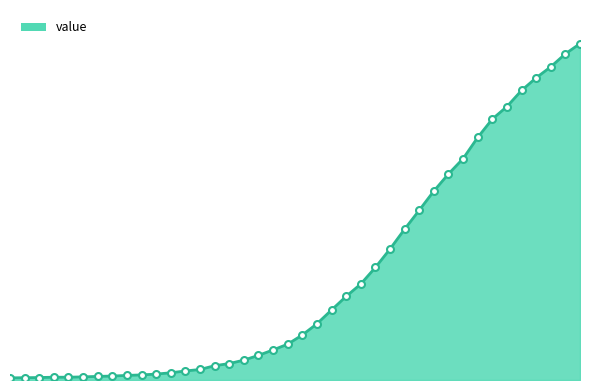

Which category has the lowest value across all series?

2020-02-27